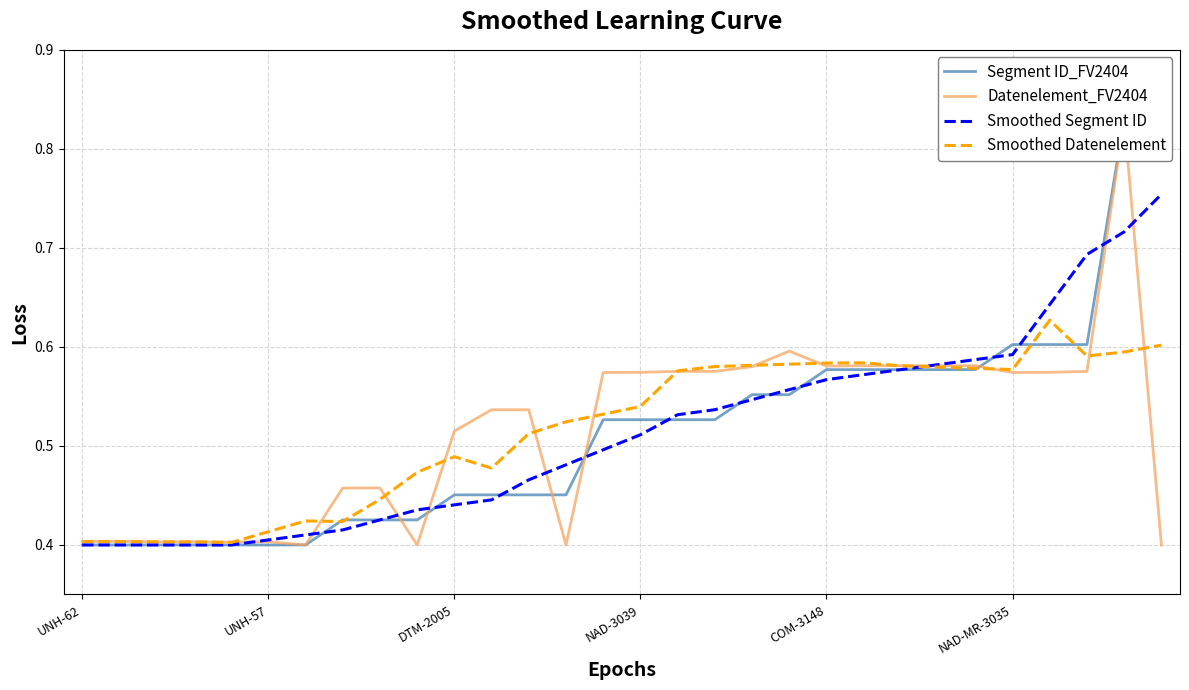

The Smoothed Datenelement series shows 0.6 at UNH-62. True or false?

False